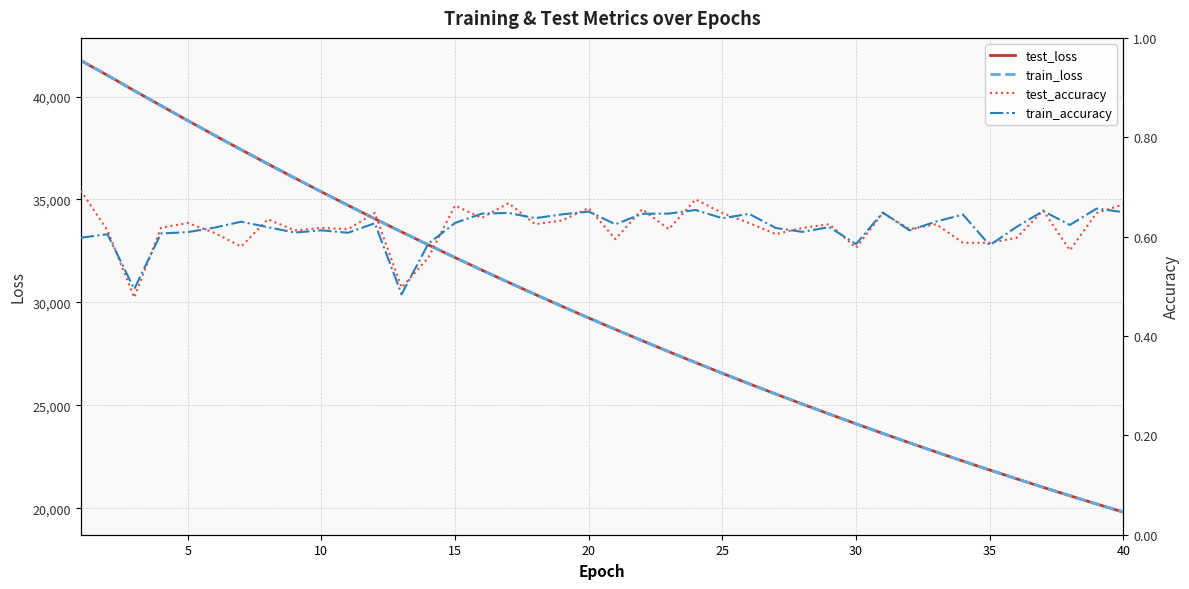

The value of train_loss at 35 is 21856.8. True or false?

True